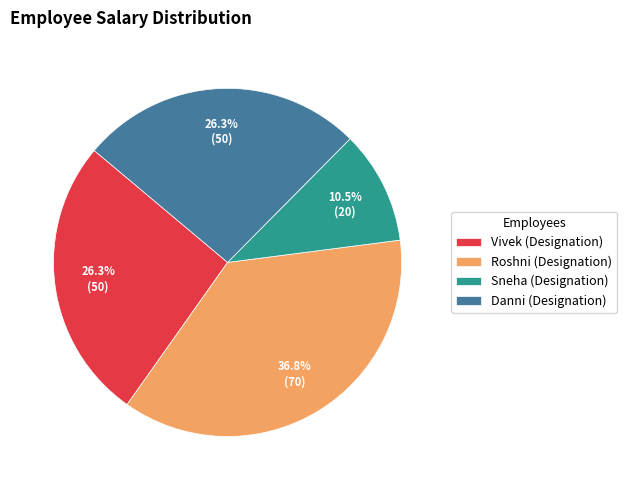

Which category has the biggest portion of the pie?

Roshni